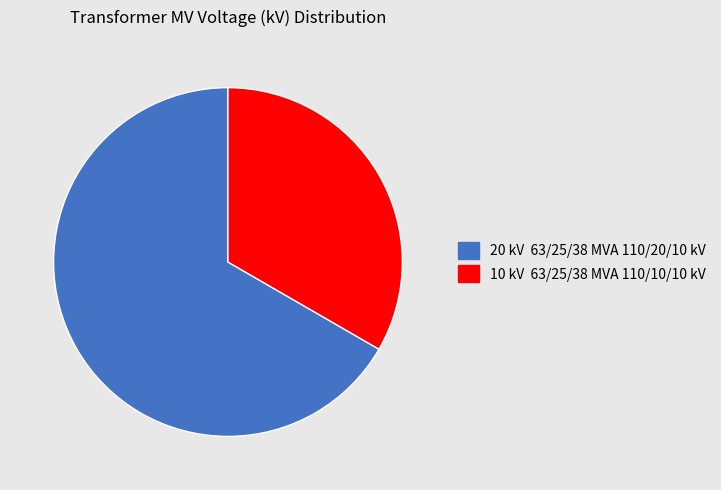

Is there any slice that represents more than half of the pie?

Yes